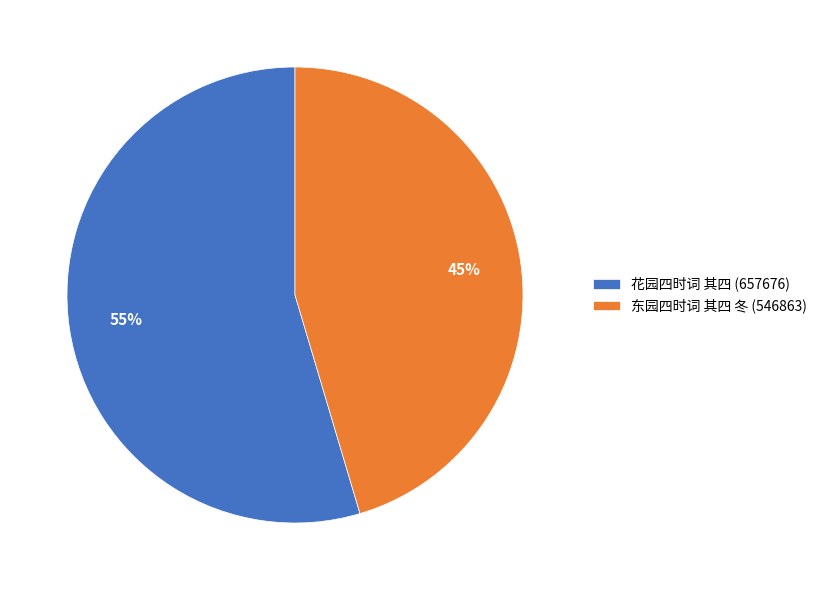

Does any single category account for the majority?

Yes